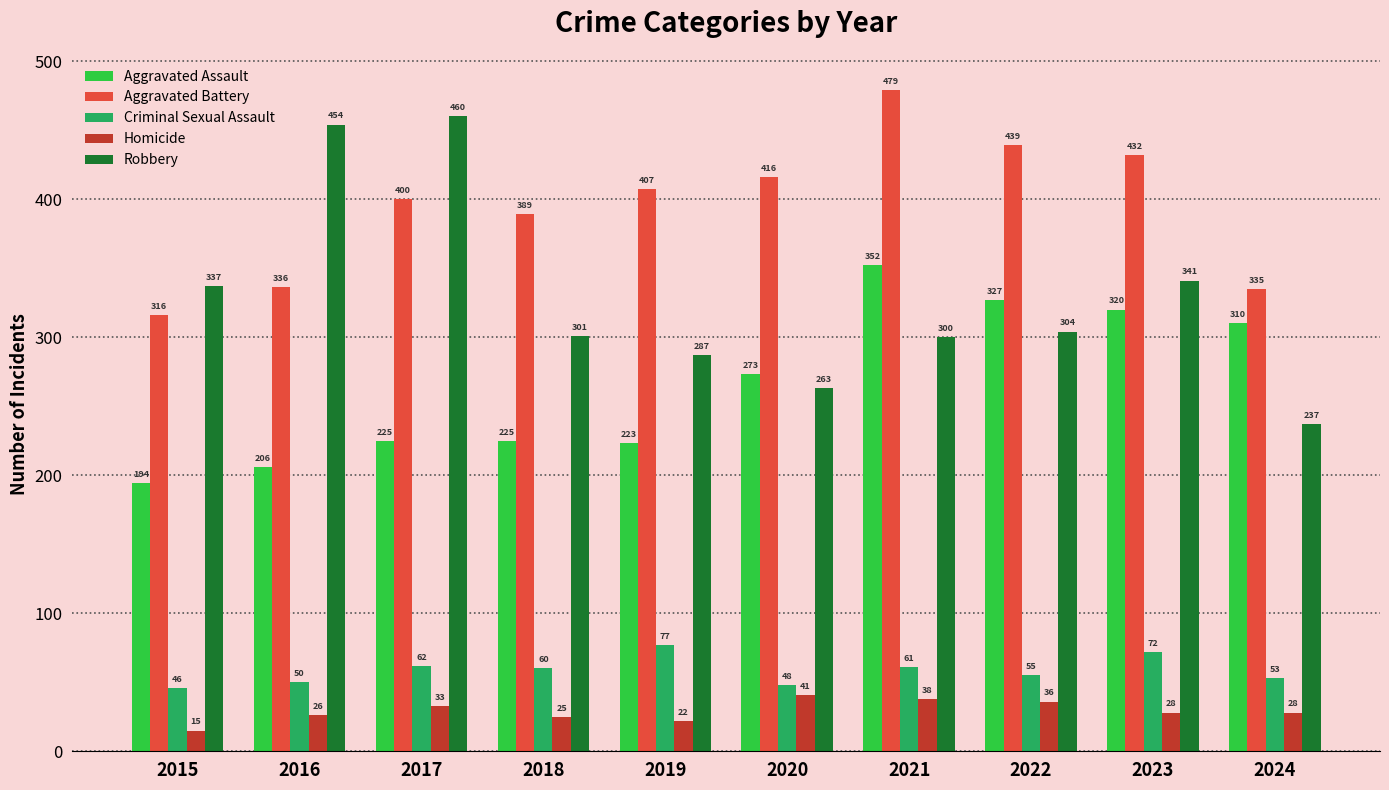

What is the greatest value displayed?

479